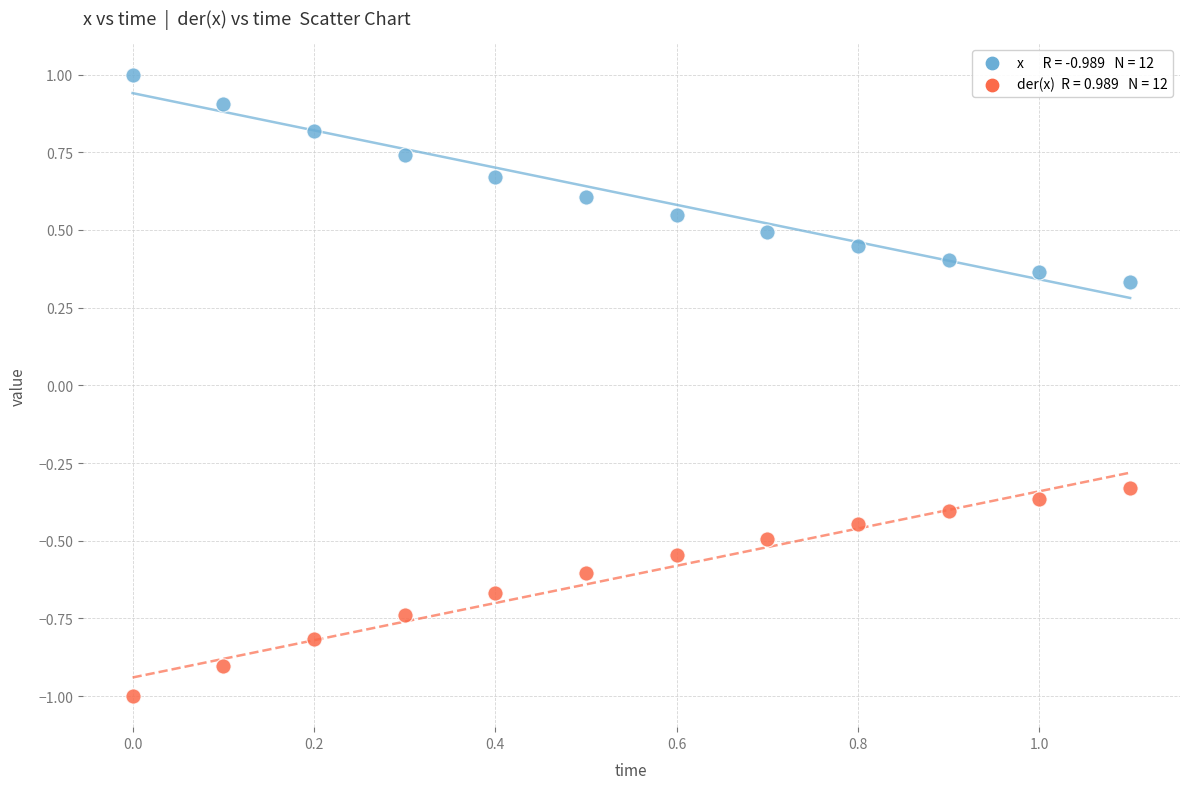

Across all data points, what is the range of Y values (max minus min)?

2.0